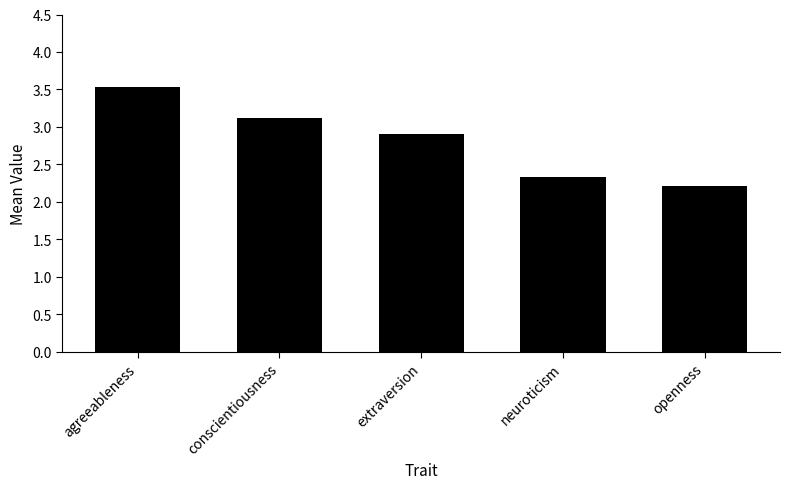

The value at conscientiousness is 1.8. True or false?

False